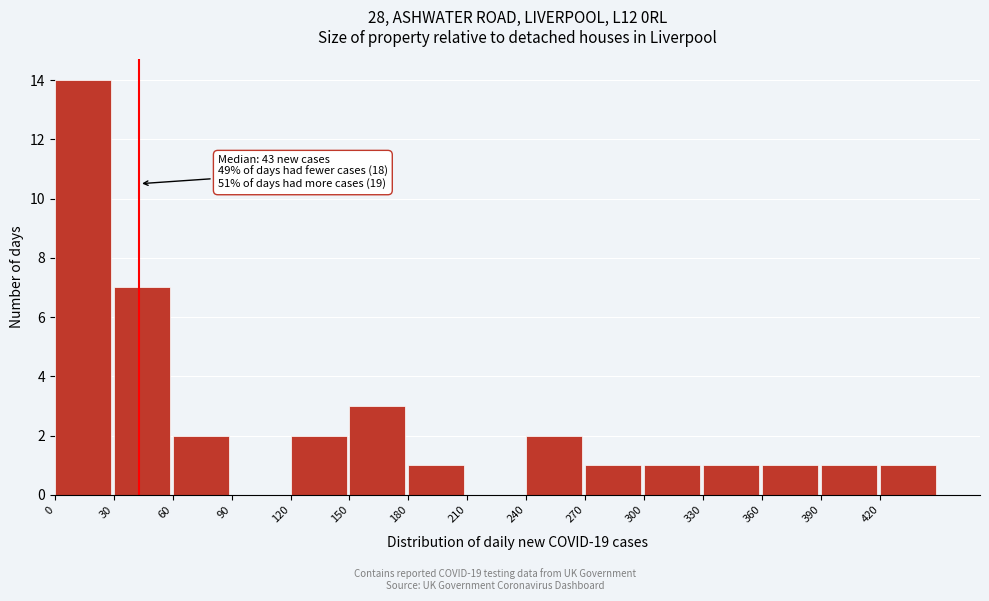

Over which range of the x-axis is the bar tallest?

0 to 30